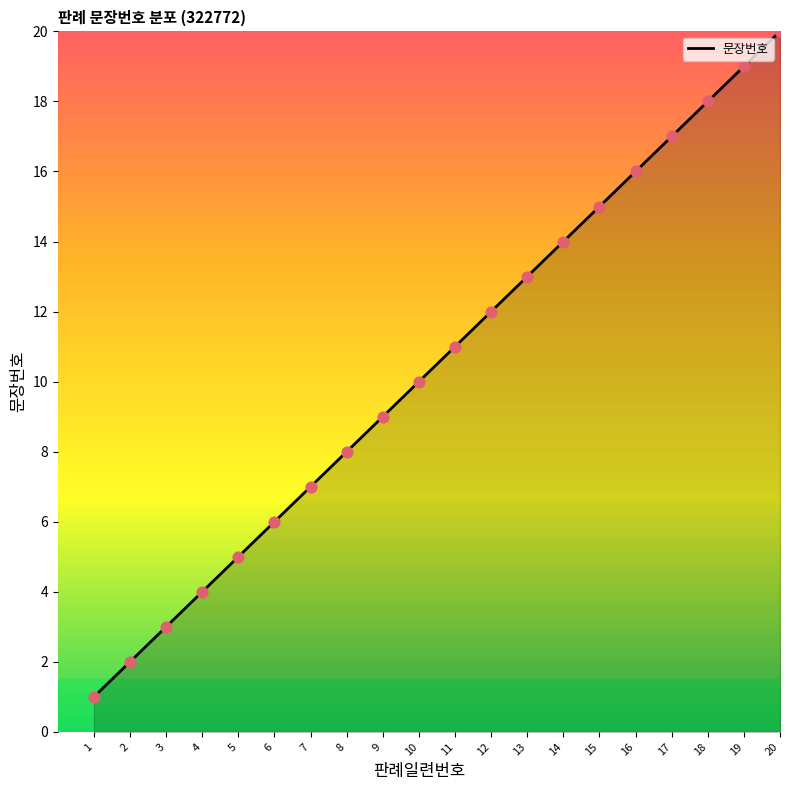

What is the ratio of the value at 15 to the value at 10?

1.5